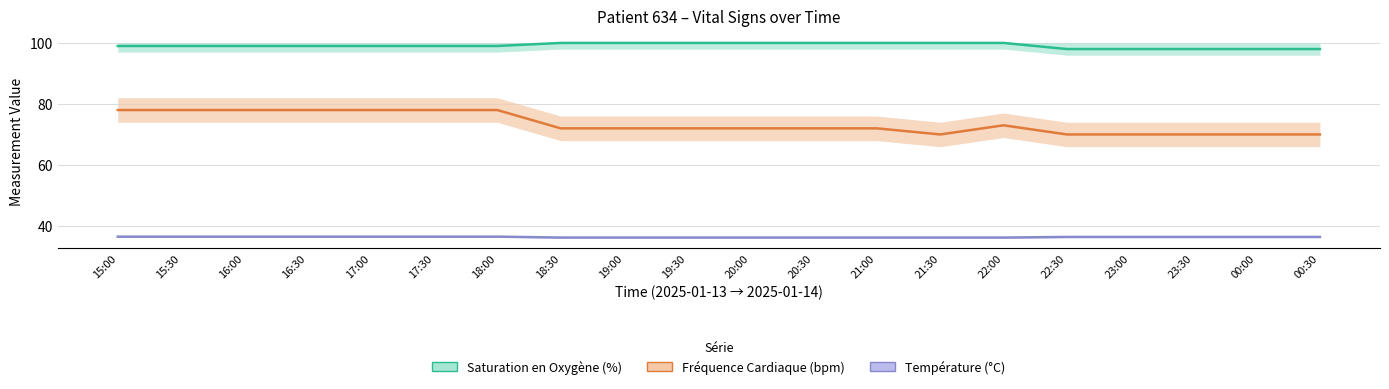

True or false: Saturation en Oxygène (%) has a value of 174.9 at 21:30.

False